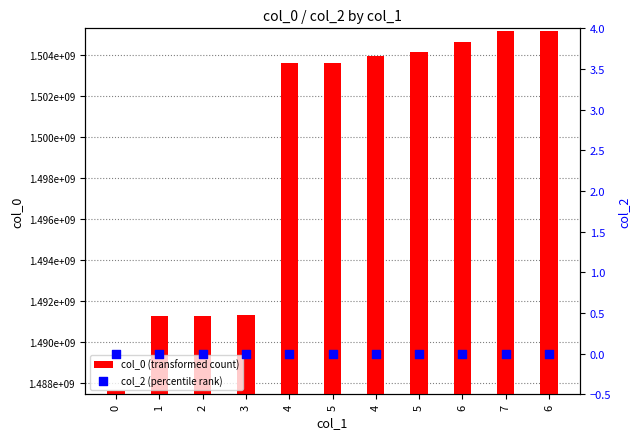

Which series has the largest total across all categories?

col_0 (transformed count)